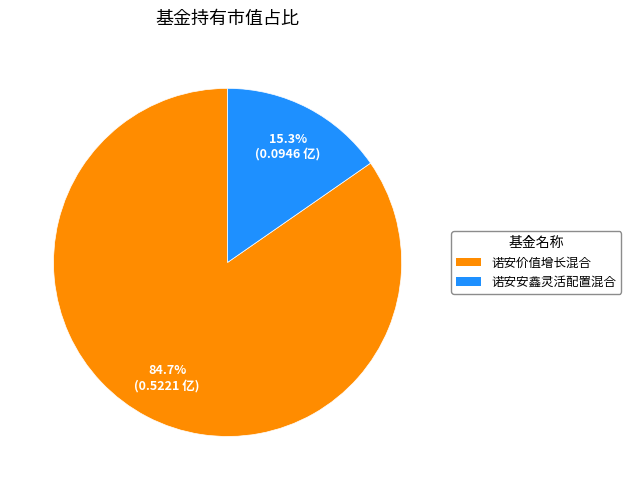

To the nearest percent, what percentage of the pie is 诺安价值增长混合?

85%